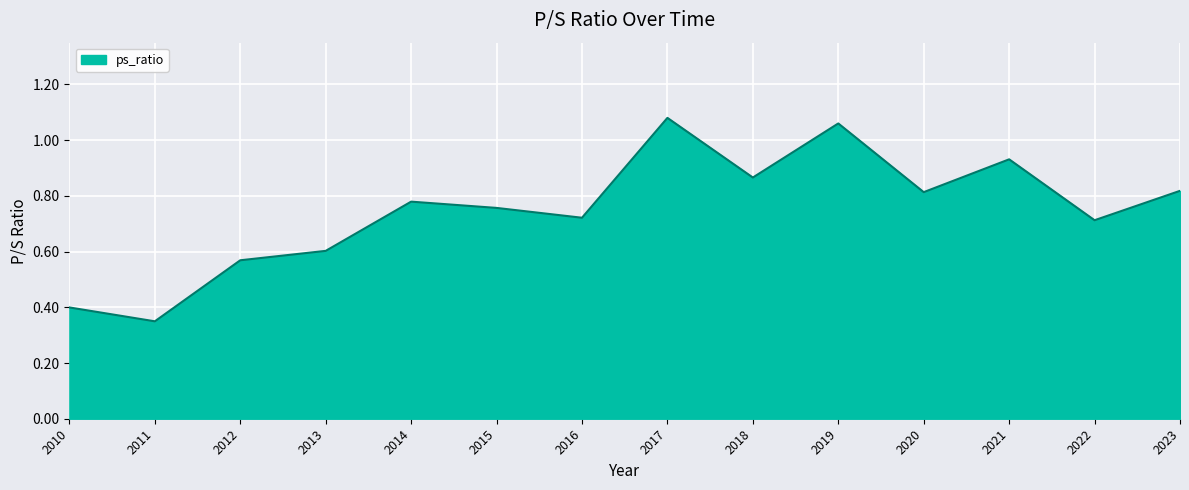

What is the change in value from 2011 to 2022?

+0.4